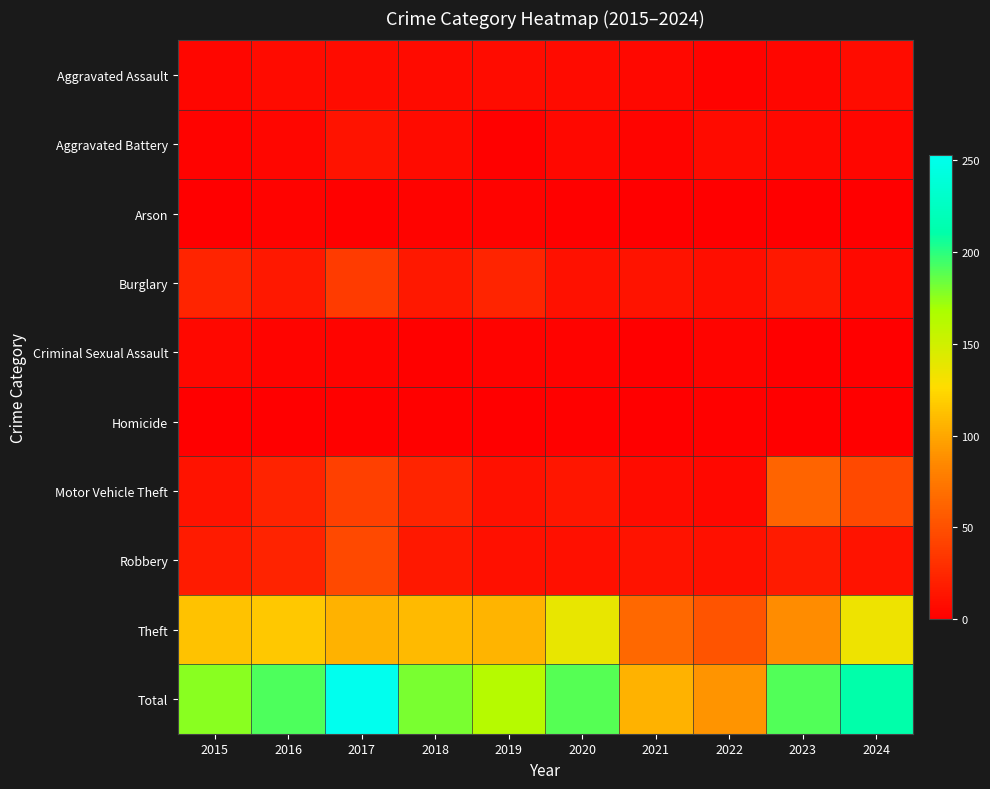

Rank the series at 2023 from highest to lowest value.

Total, Theft, Motor Vehicle Theft, Robbery, Burglary, Aggravated Battery, Aggravated Assault, Arson, Criminal Sexual Assault, Homicide